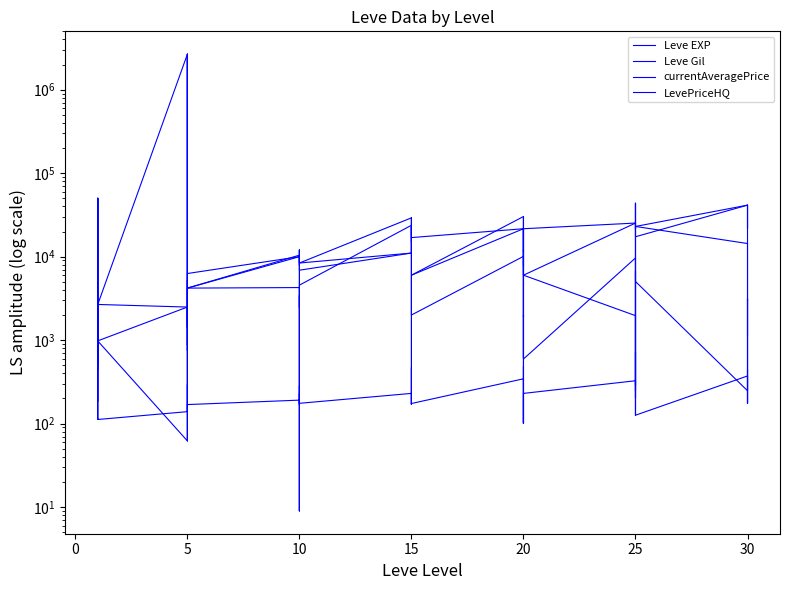

The Leve EXP series shows 8588 at 20. True or false?

False